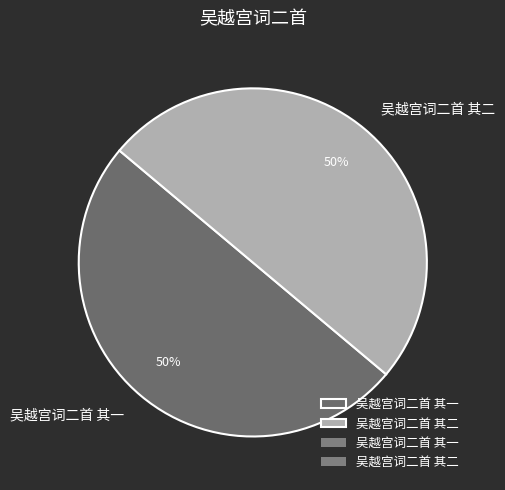

What percentage is the 吴越宫词二首 其一 slice, to the nearest percent?

50%